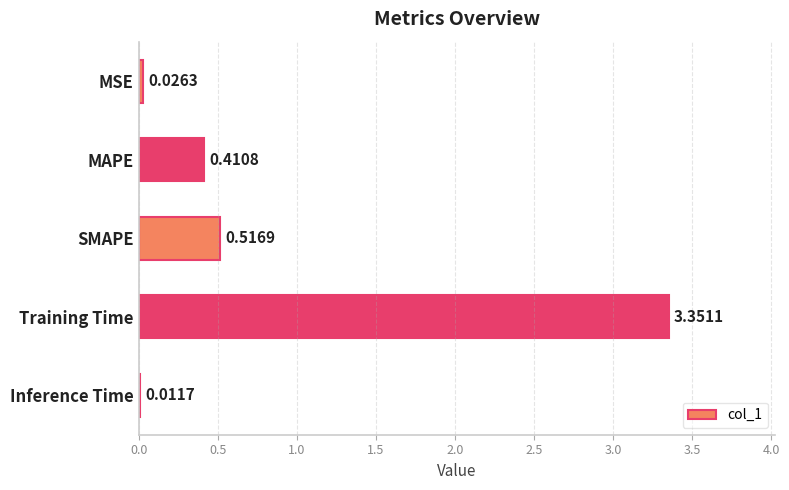

Are the bars horizontal?

Yes